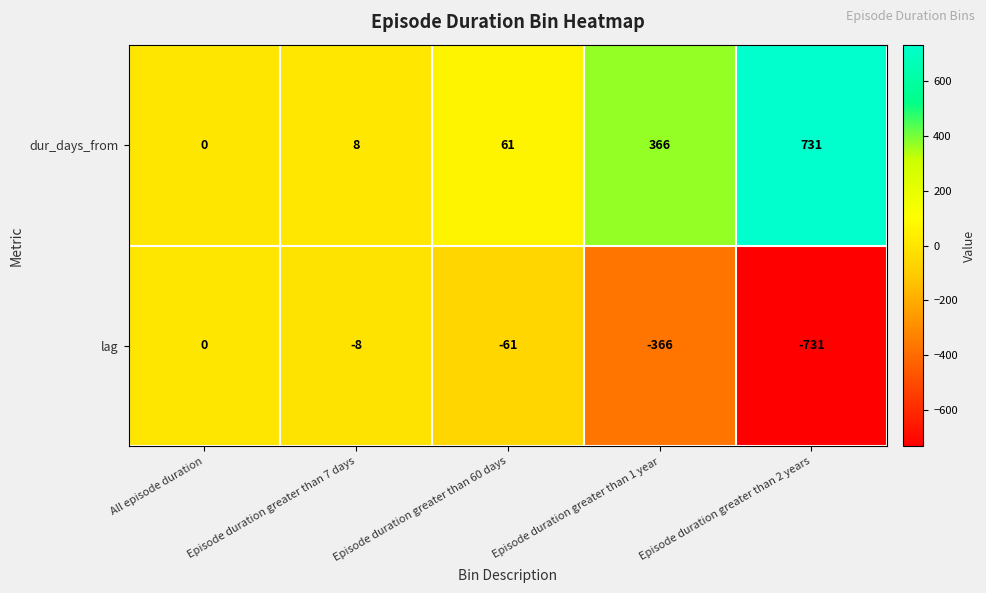

What is the average value of the lag series?

-233